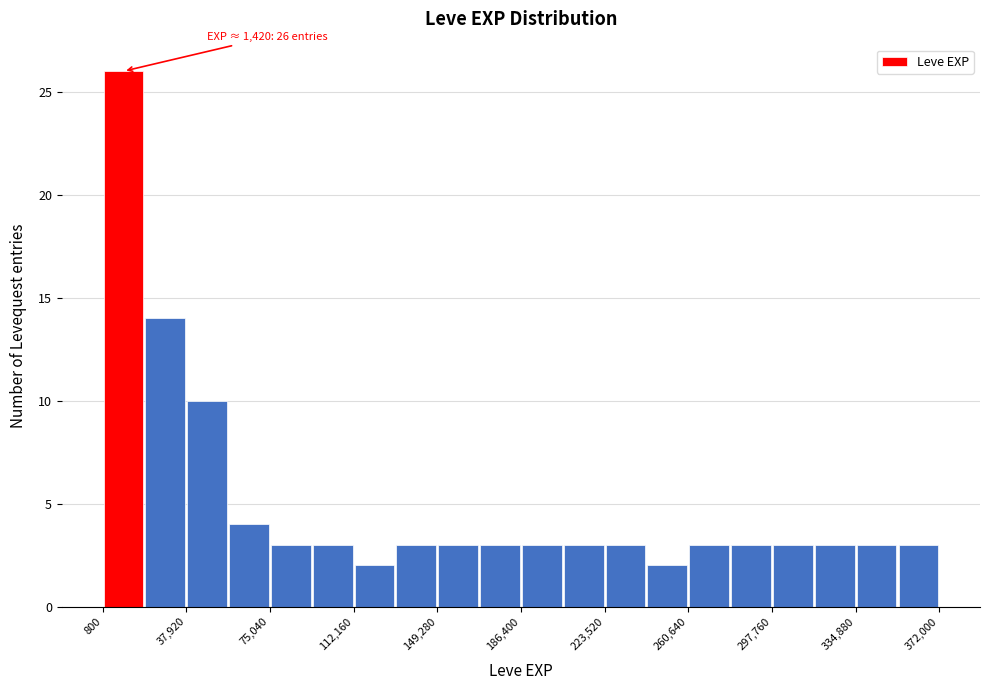

Read against the x-axis, roughly where is the centre of the tallest bar?

10000